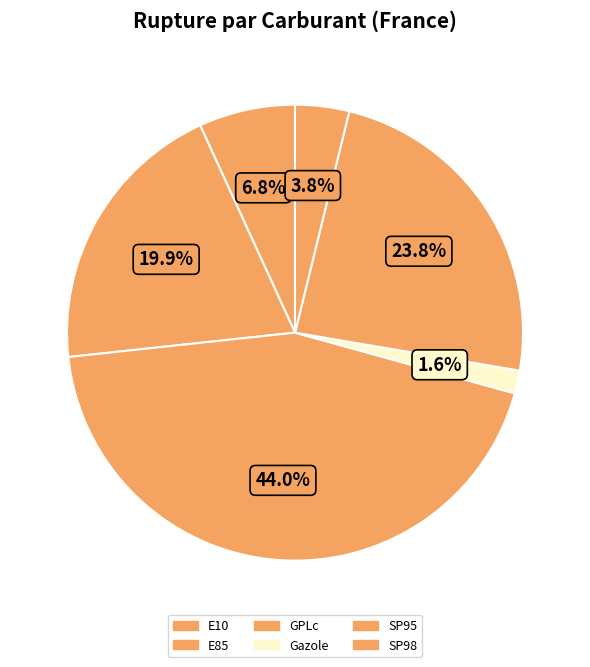

How many slices are in this pie chart?

6